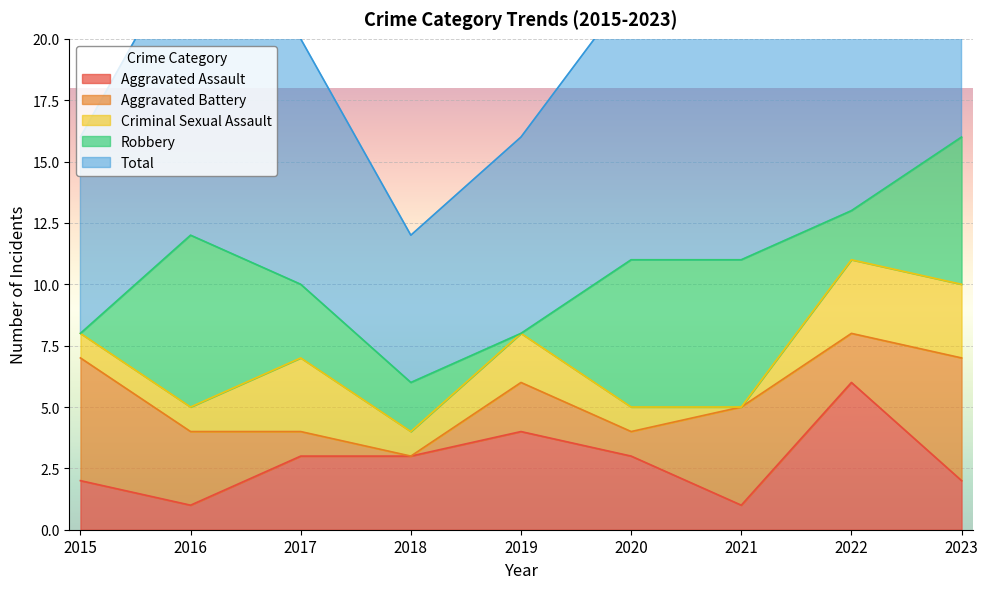

What is the value of the Robbery point at the 7th from the left?

6